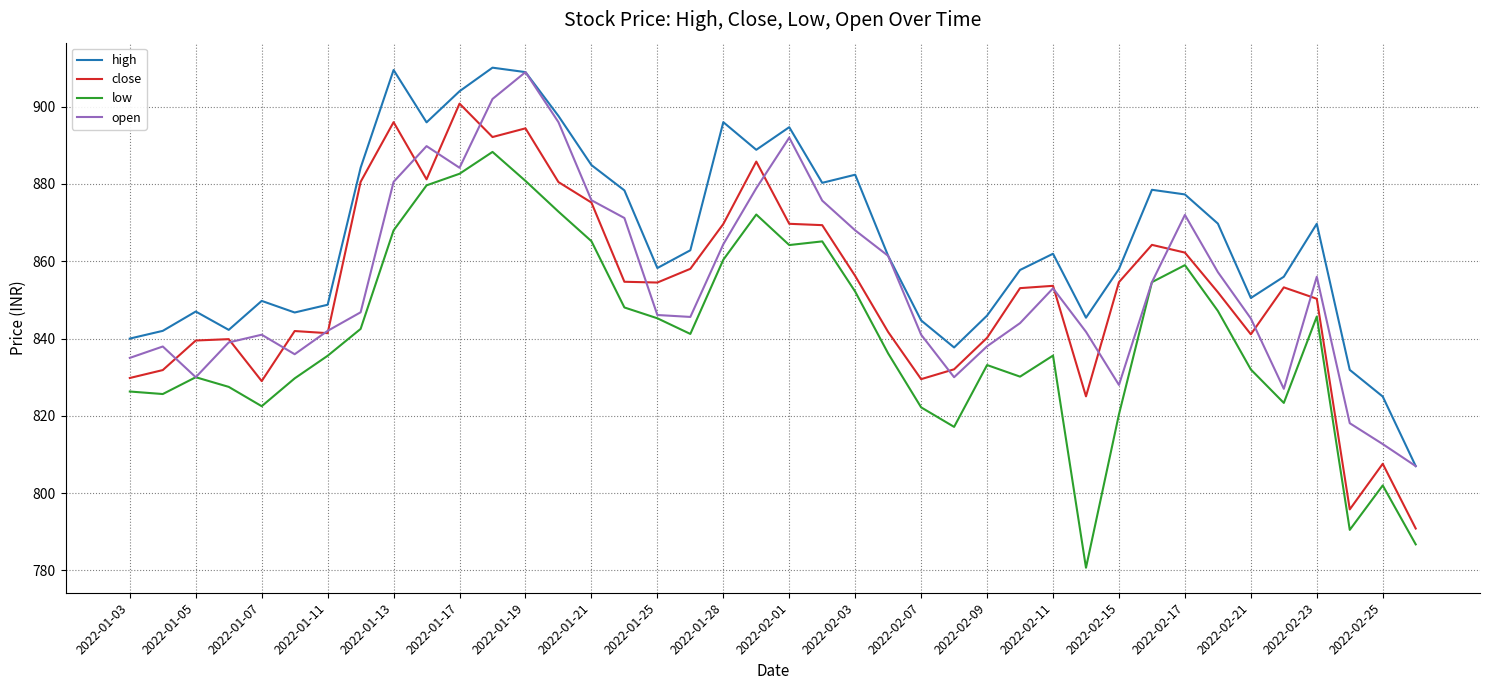

True or false: high and low cross at least once.

False